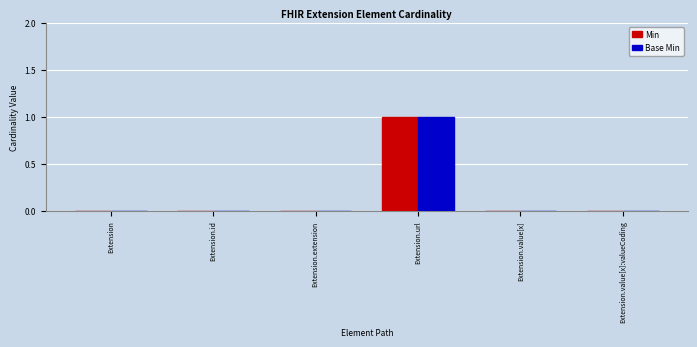

At which category is the sum across all series the highest?

Extension.url